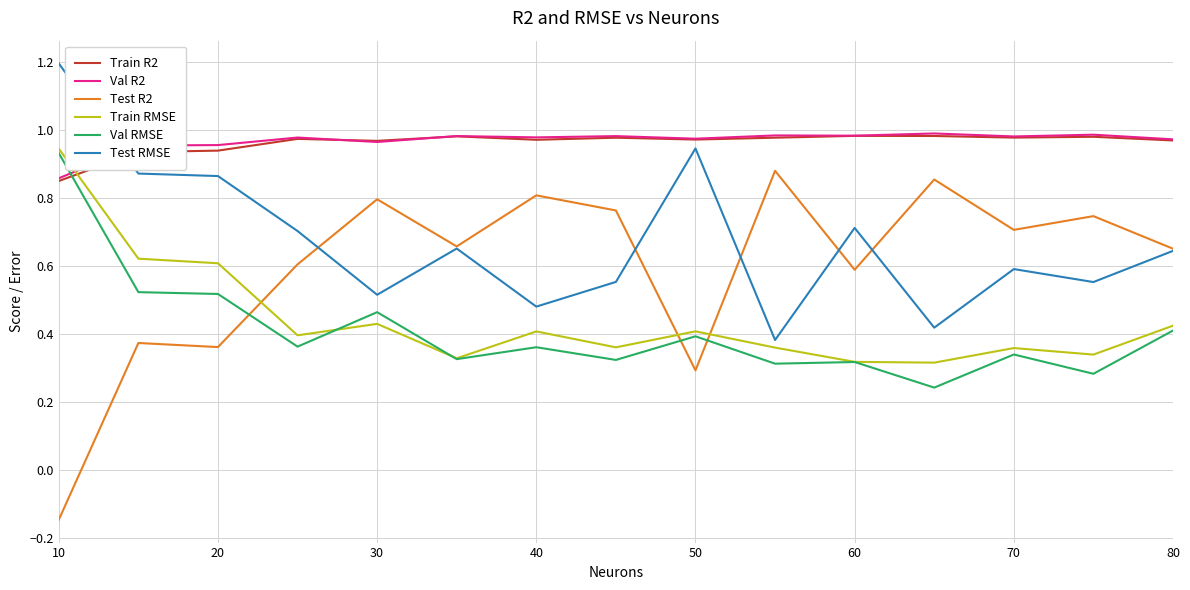

How many interior local valleys does the Train RMSE series have?

5